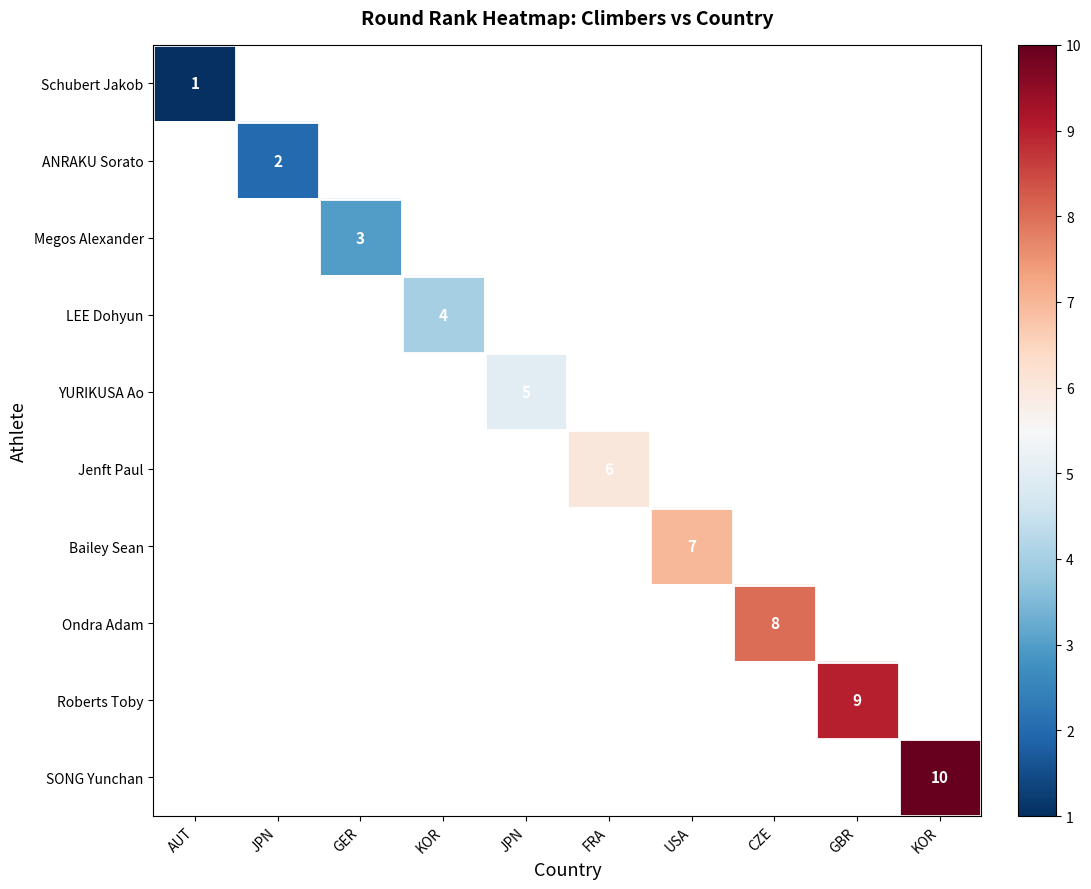

Is it true that Bailey Sean equals 12.4 at USA?

False